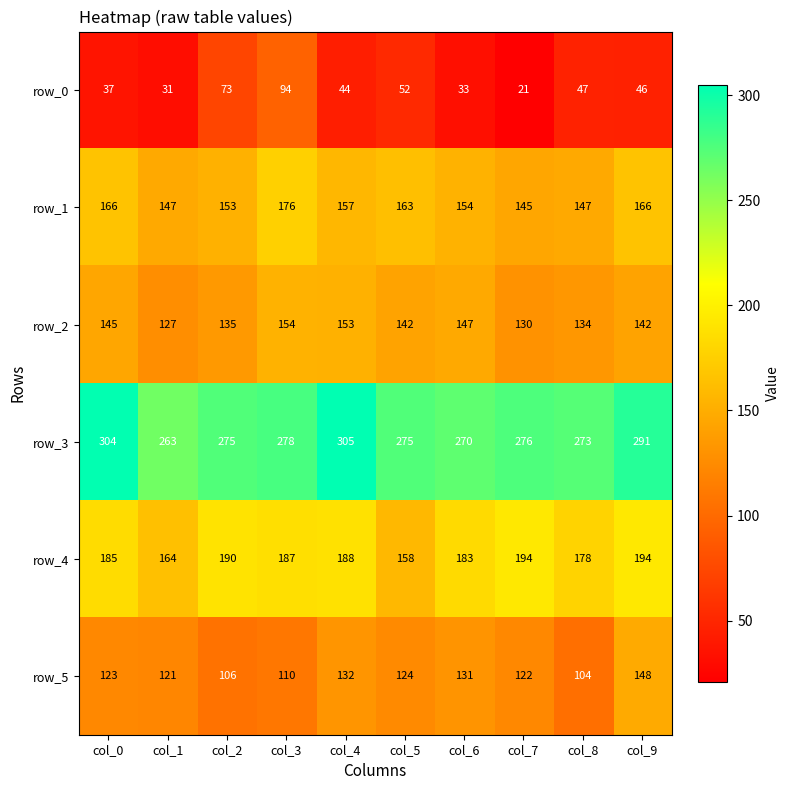

Rank the series by their maximum value, from lowest to highest.

row_0, row_5, row_2, row_1, row_4, row_3